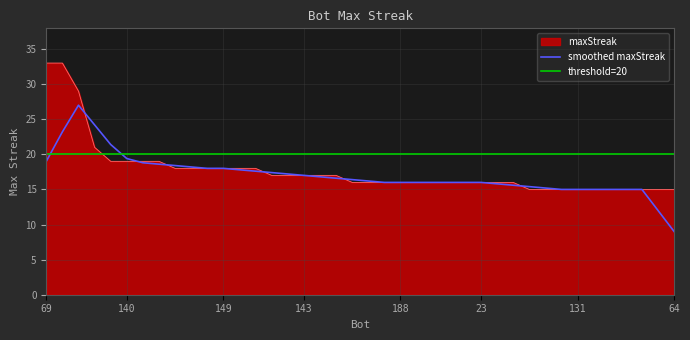

What is the value of the 4th point from the left?

21